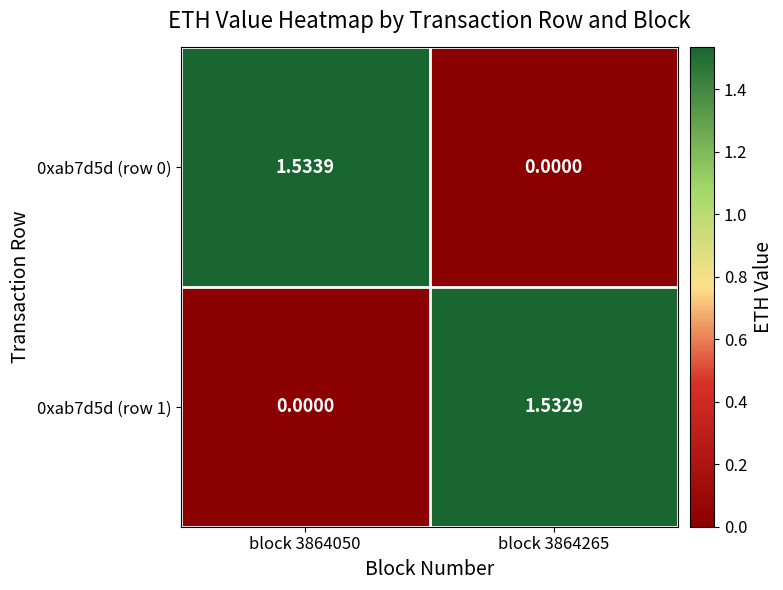

How many values in the 0xab7d5d (row 1) series are below 1?

1